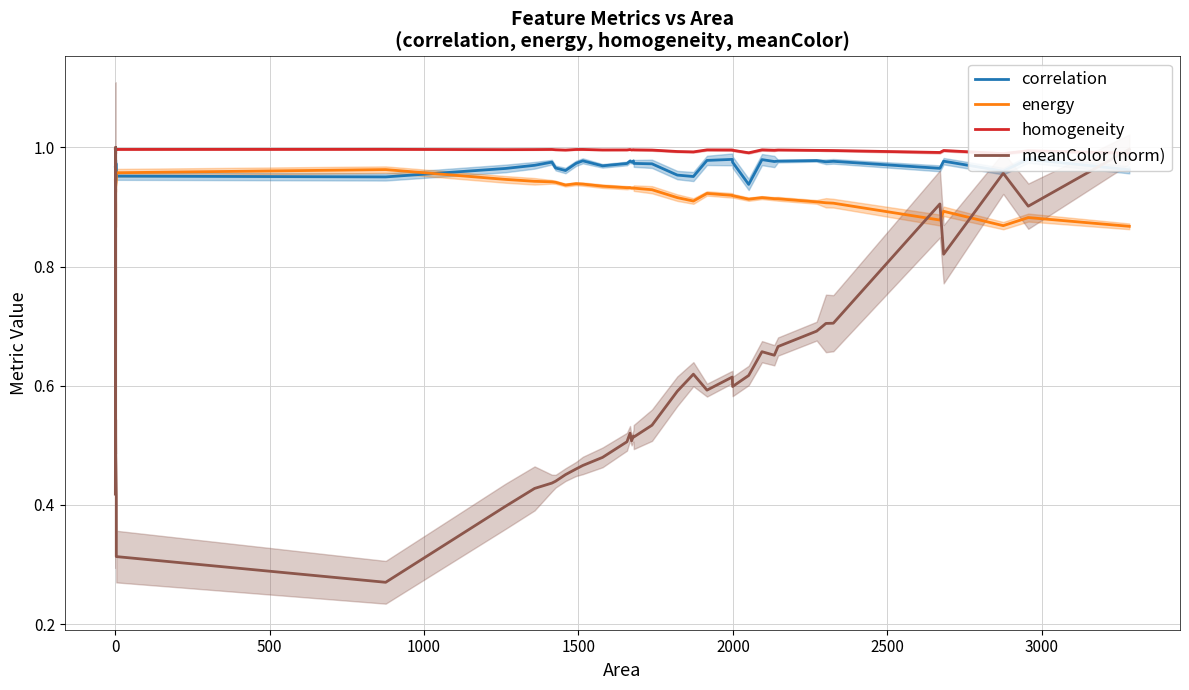

List the series in order of their peak value, highest first.

meanColor (norm), homogeneity, correlation, energy